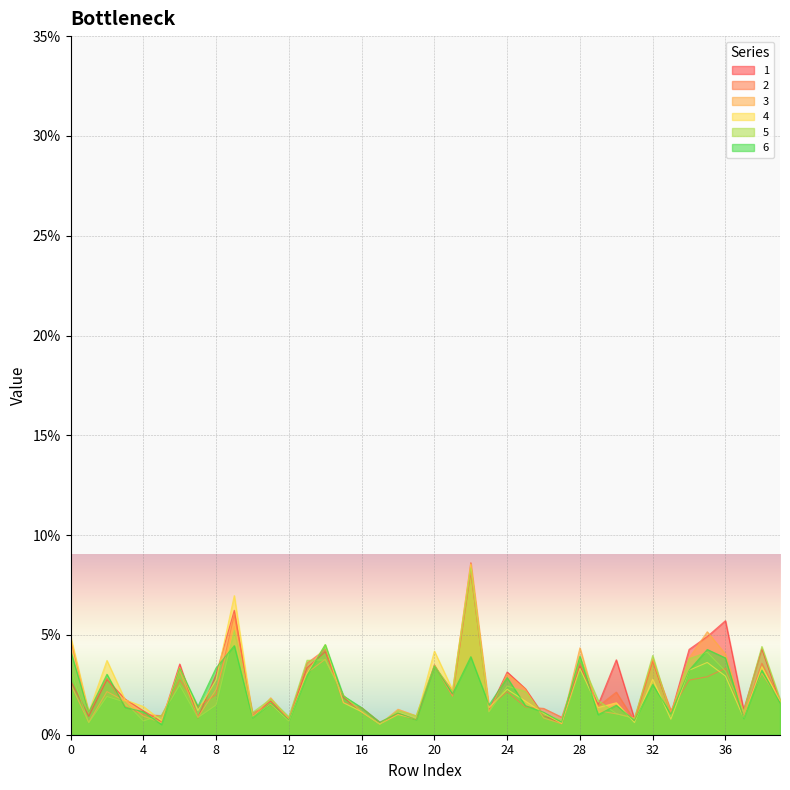

Where is the first local minimum for 3?

1